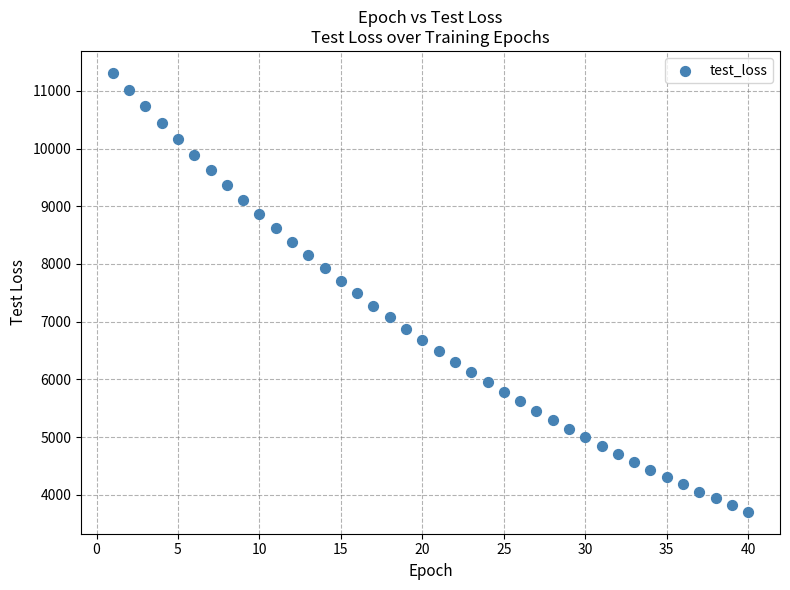

What is the range of Y values (max minus min)?

7603.6